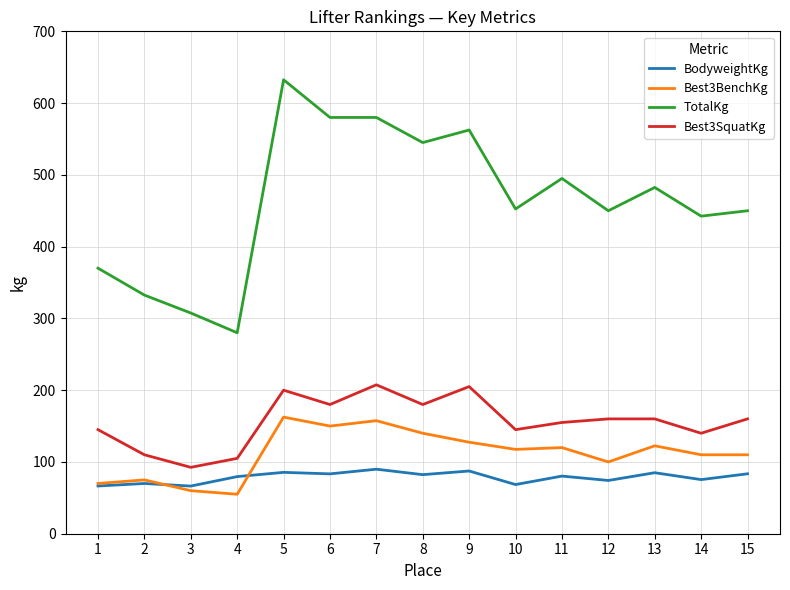

Which label corresponds to the largest value in the chart?

5